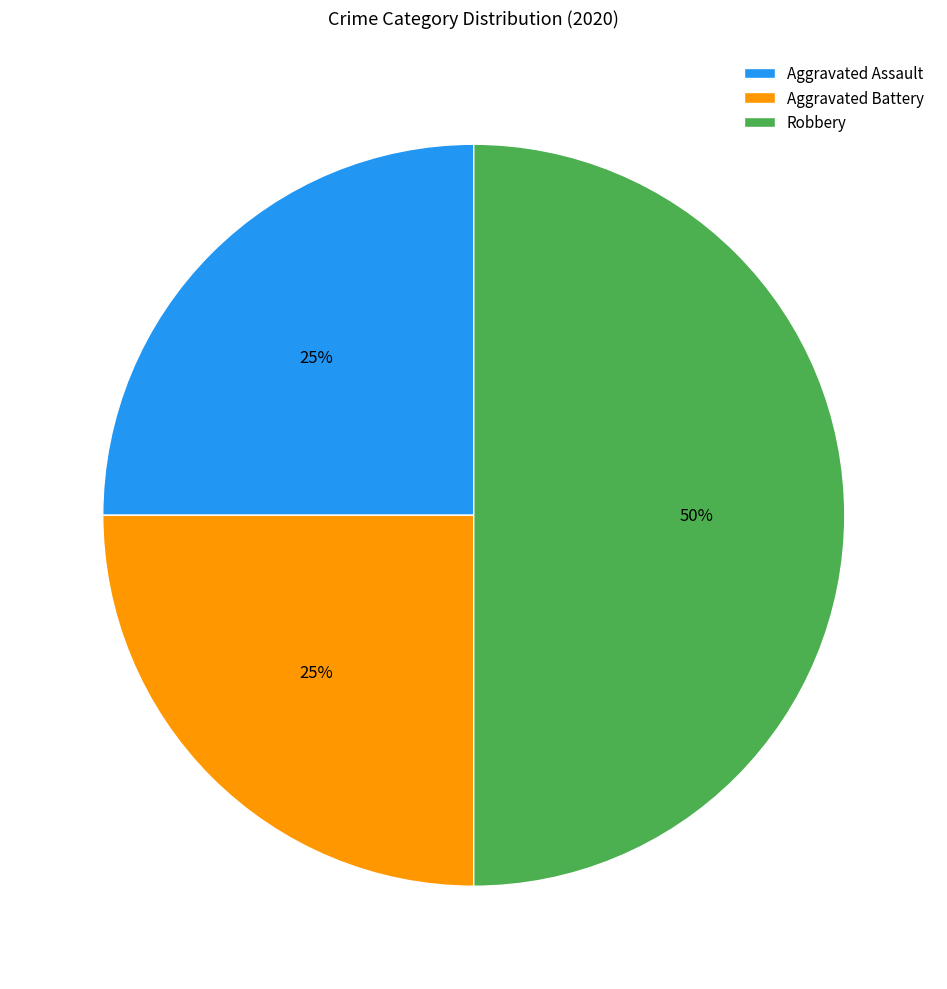

To the nearest percent, what percentage of the pie is Aggravated Battery?

25%